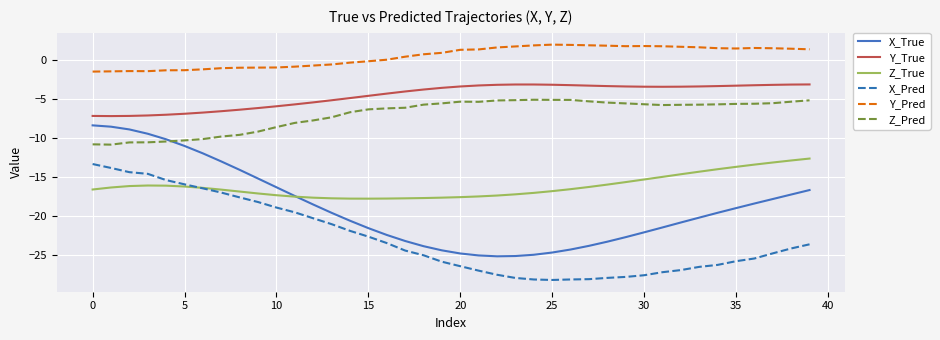

True or false: Z_Pred has more than 1 points higher than both neighbors.

True